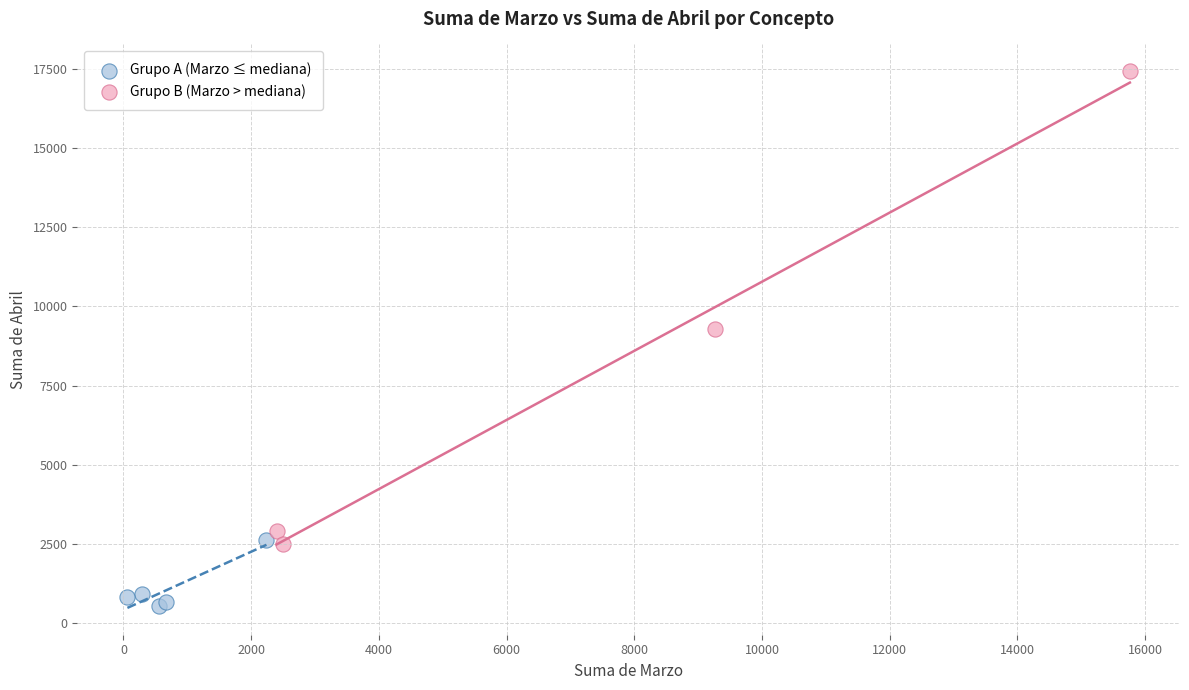

Which series contains the highest Y value?

Grupo B (Marzo > mediana)